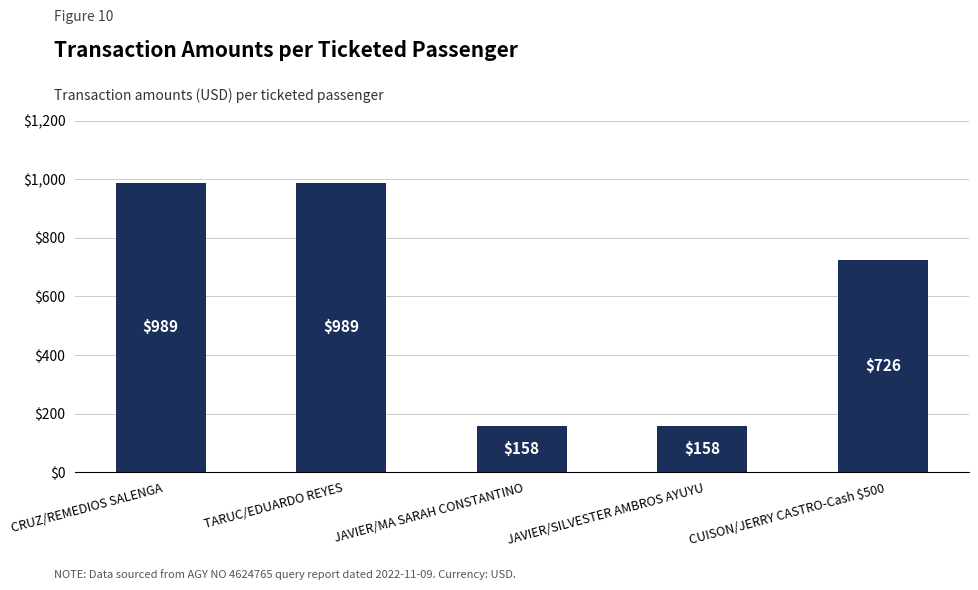

Reading left to right, extract all data points from this chart.

989.0	989.0	158.0	158.0	726.0